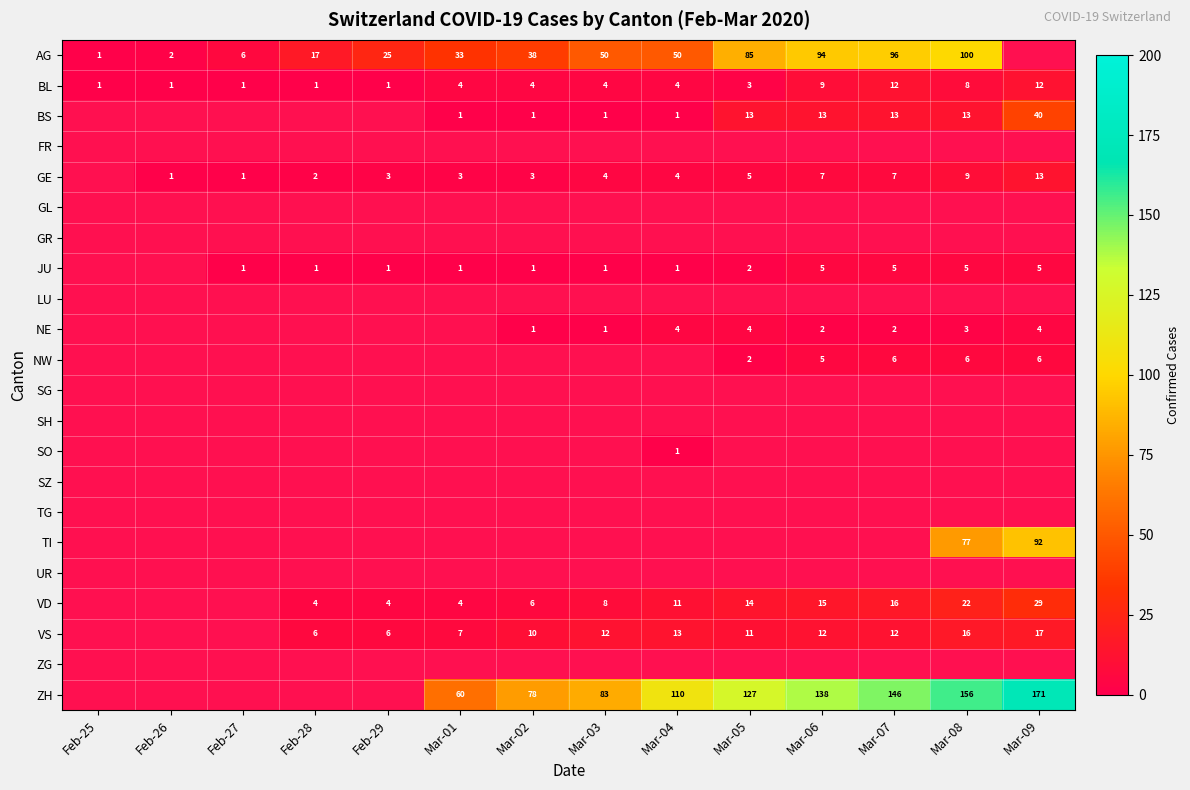

What is the difference between the AG values at Feb-29 and Feb-27?

19